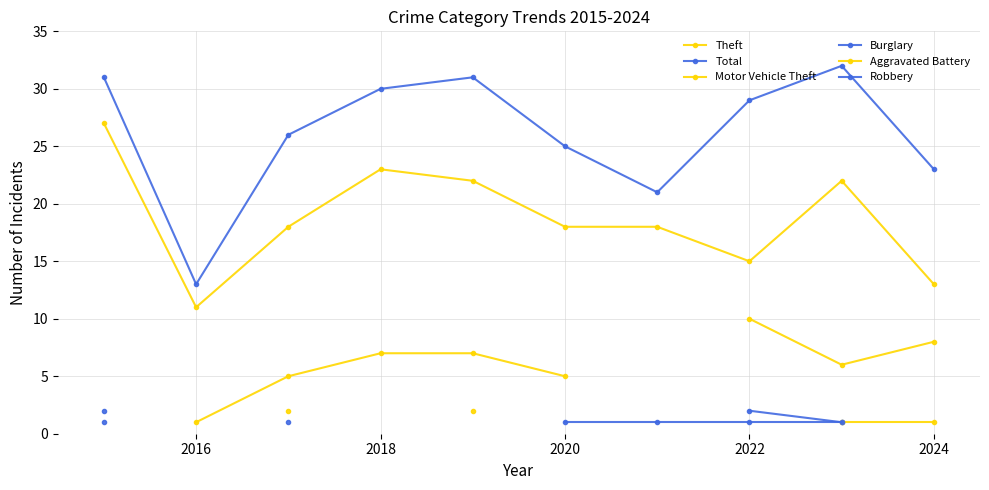

How many lines are shown in the chart?

6